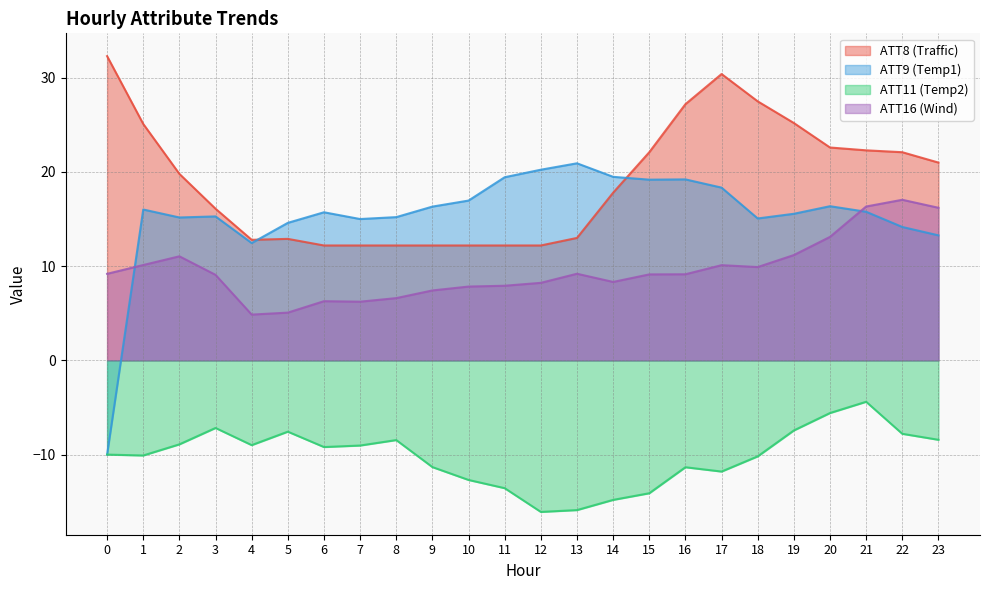

What is the minimum value shown in the chart?

-16.1